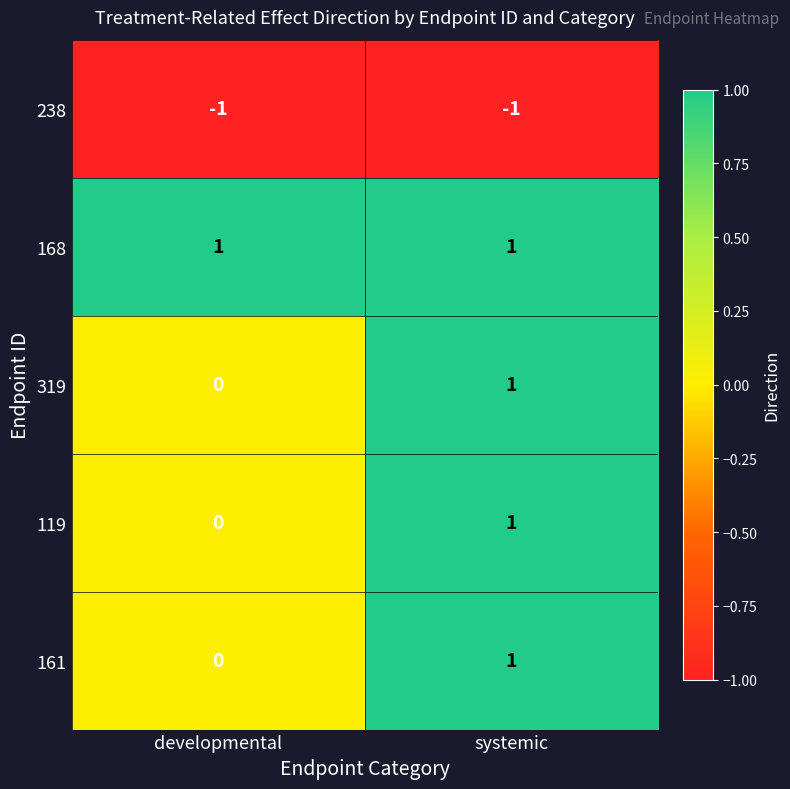

Reading right to left, extract all data points from this chart.

238: -1	-1
168: 1	1
319: 1	0
119: 1	0
161: 1	0